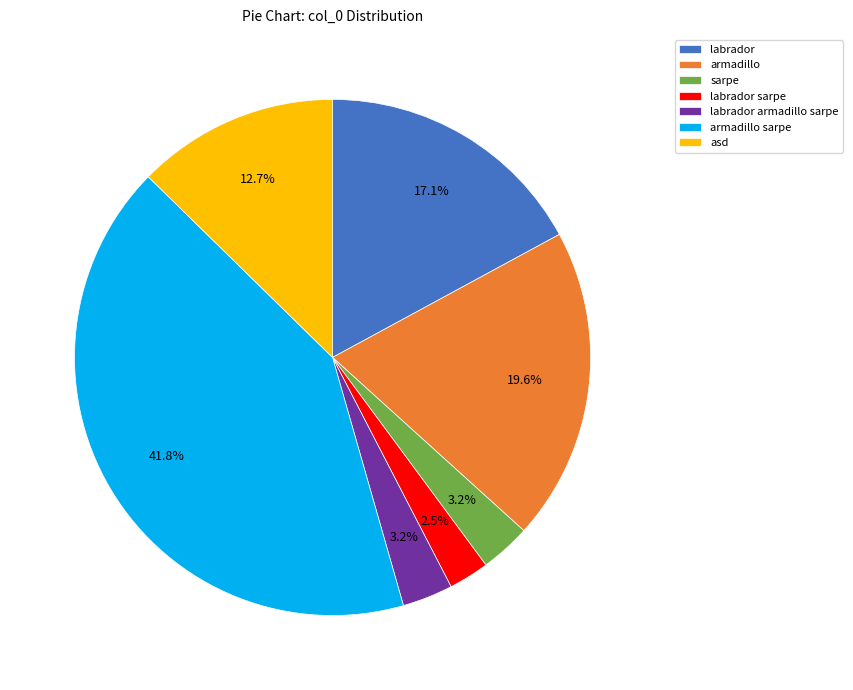

Does any single category account for the majority?

No